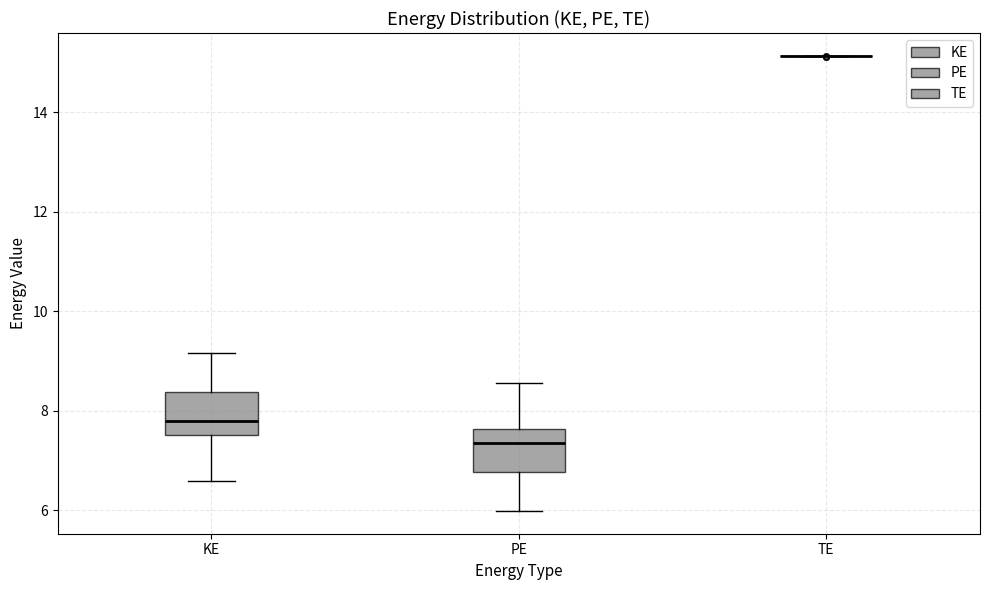

Reading left to right, transcribe this box plot: for each box, give where its median line is, the range the box spans, and where its two whiskers end, as read against the y-axis. The values are not printed on the chart, so give them approximately, as read against the axis.

KE: median 7.8, box 7.6 to 8.4, whiskers 6.6 to 9.2
PE: median 7.4, box 6.8 to 7.6, whiskers 6.0 to 8.6
TE: box collapsed to a line at 15.2, whiskers 15.2 to 15.2